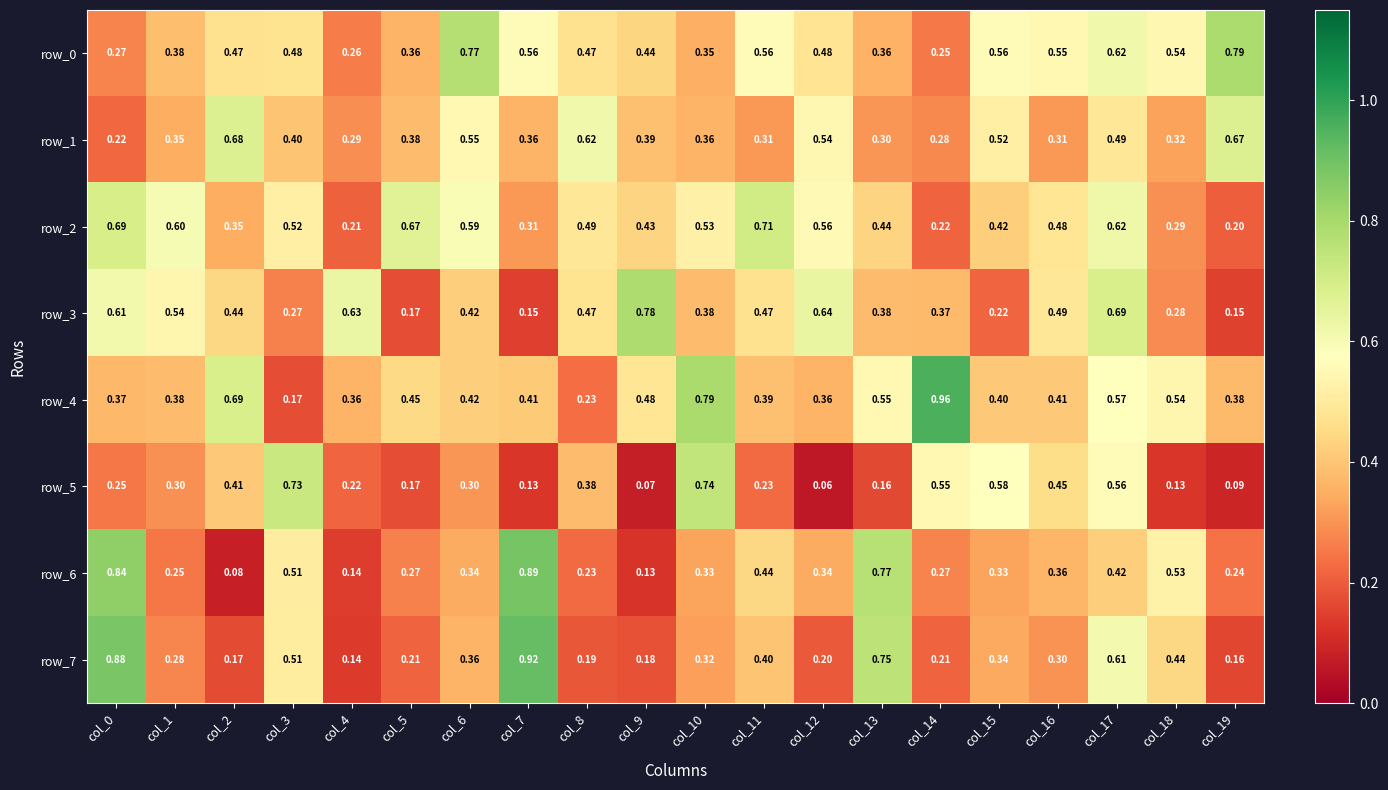

Count the number of categories in the chart.

20